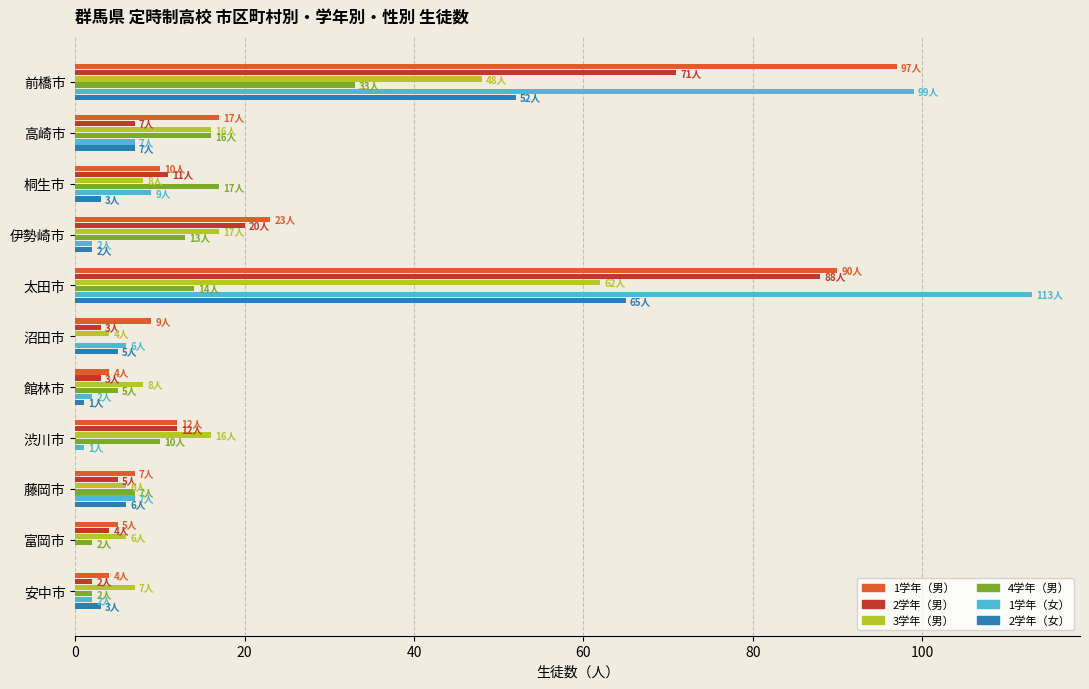

Between 前橋市 and 桐生市, which series saw the biggest shift?

1学年（女）